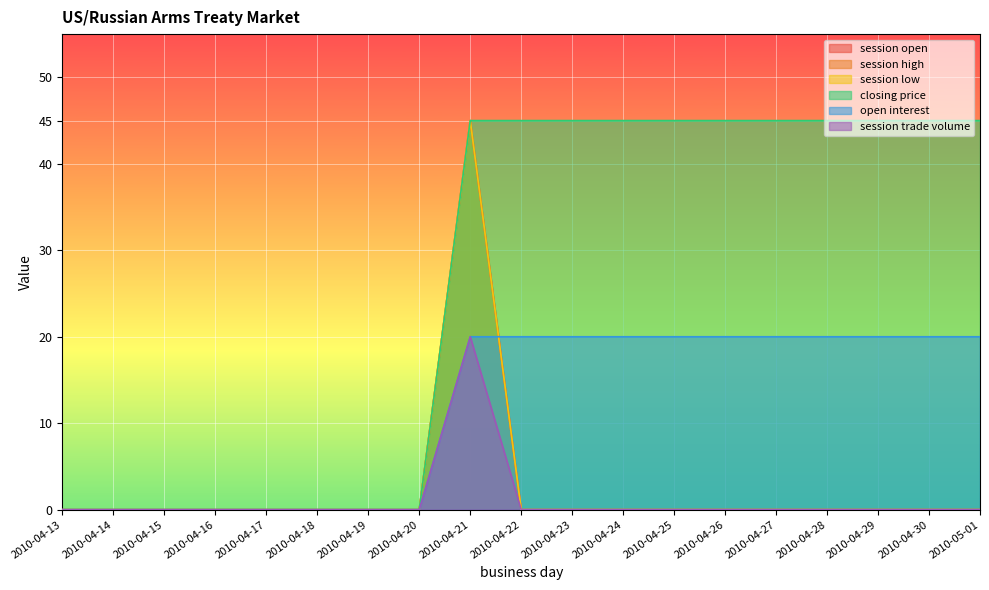

How many positive values does the session open series have?

1